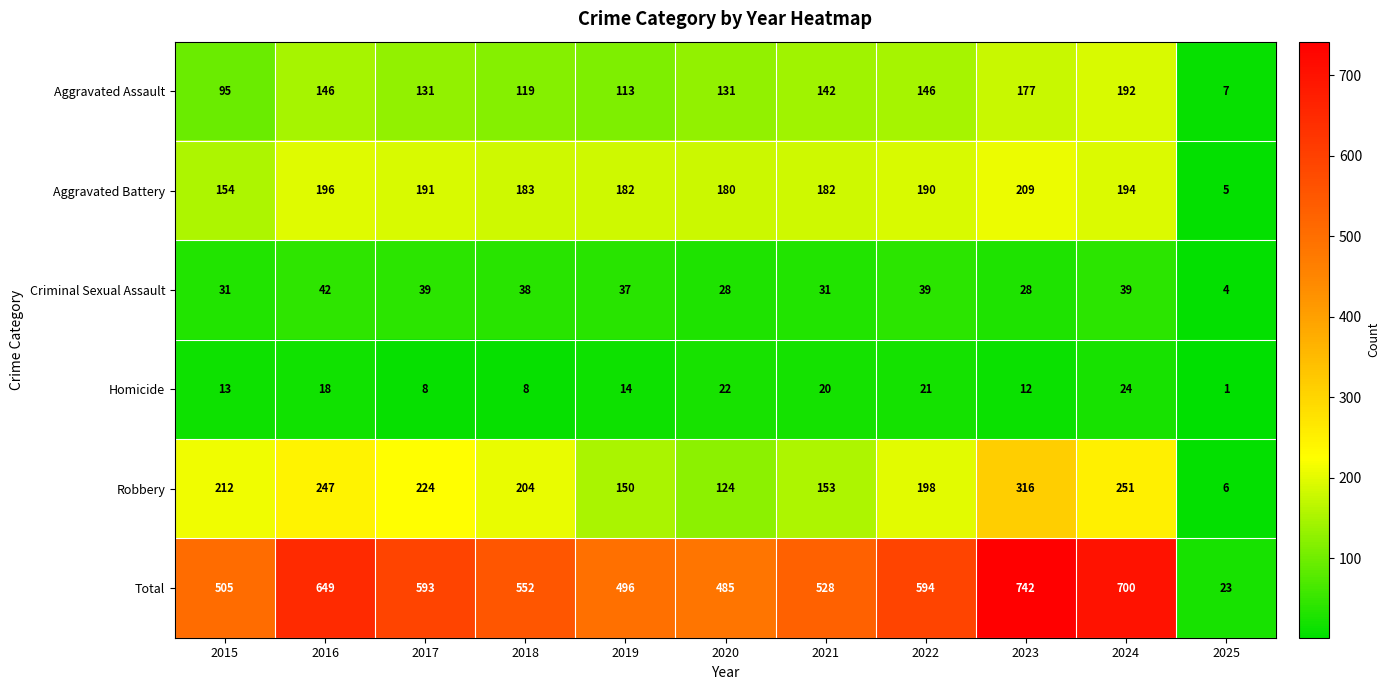

How many categories are shown in the chart?

11